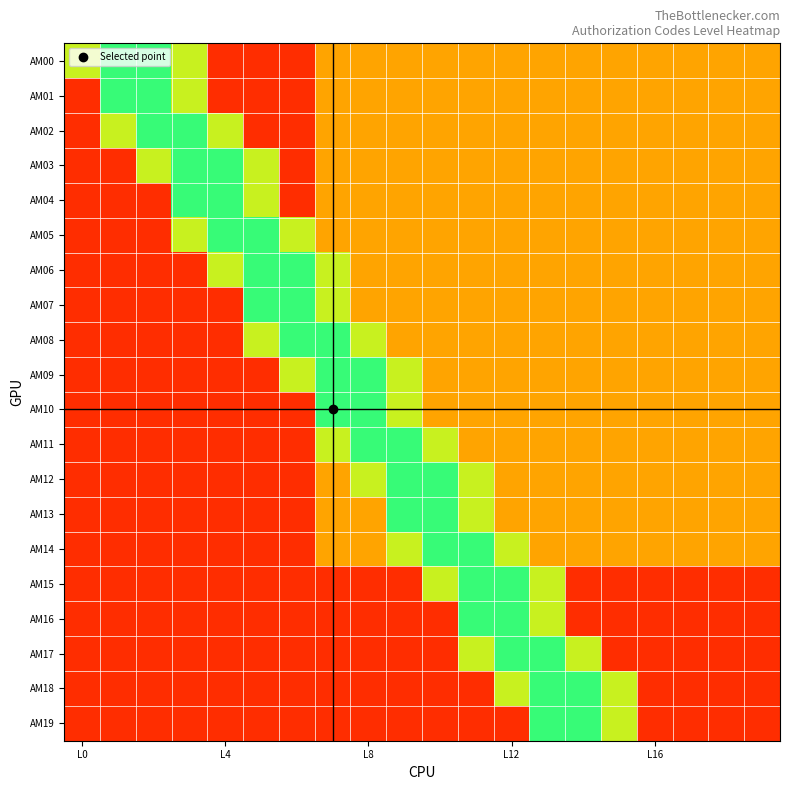

Count the number of data series in this chart.

20